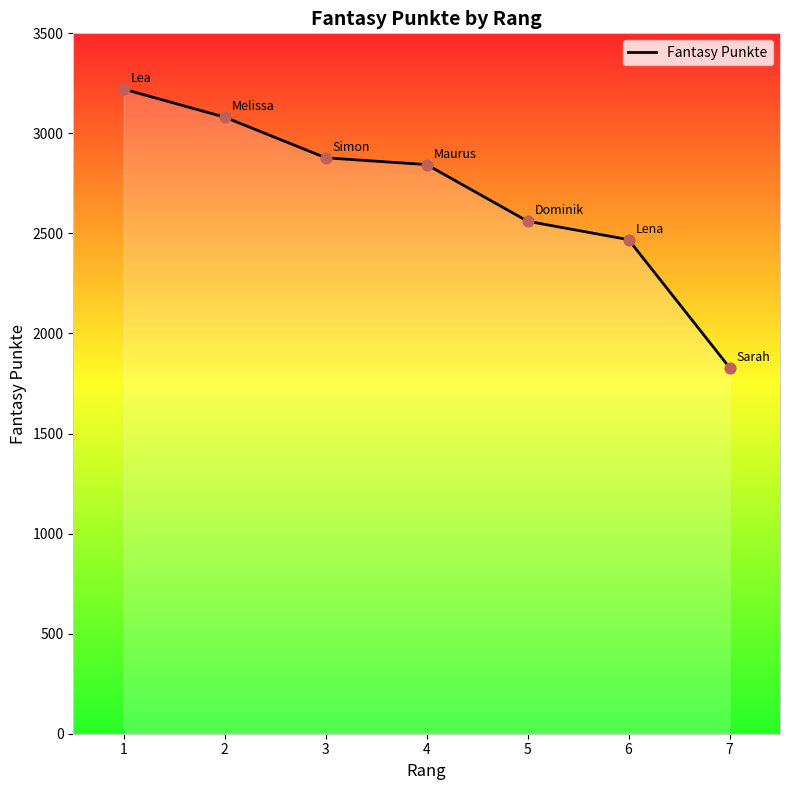

Approximately how many times larger is the value at 2 compared to 4?

1.1